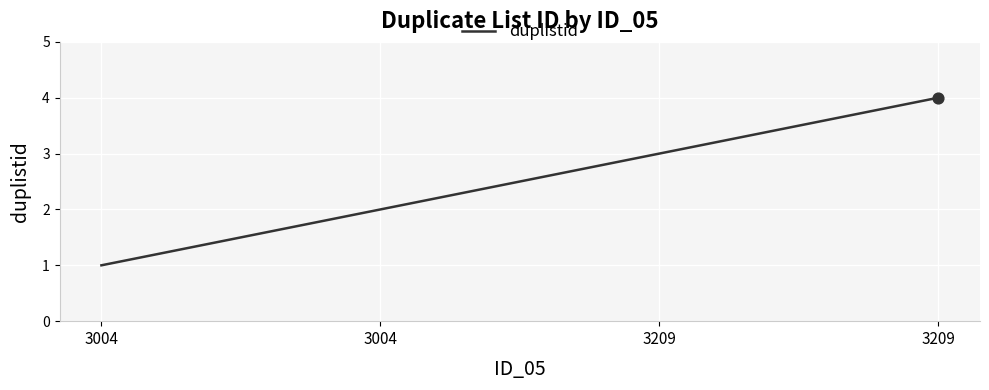

Approximately how many times larger is the value at 3004 compared to 3209?

0.3